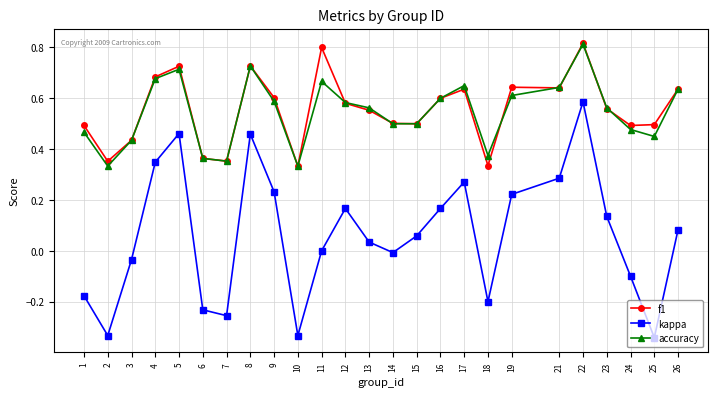

What is the value of the kappa point at the 23rd from the left?

-0.1